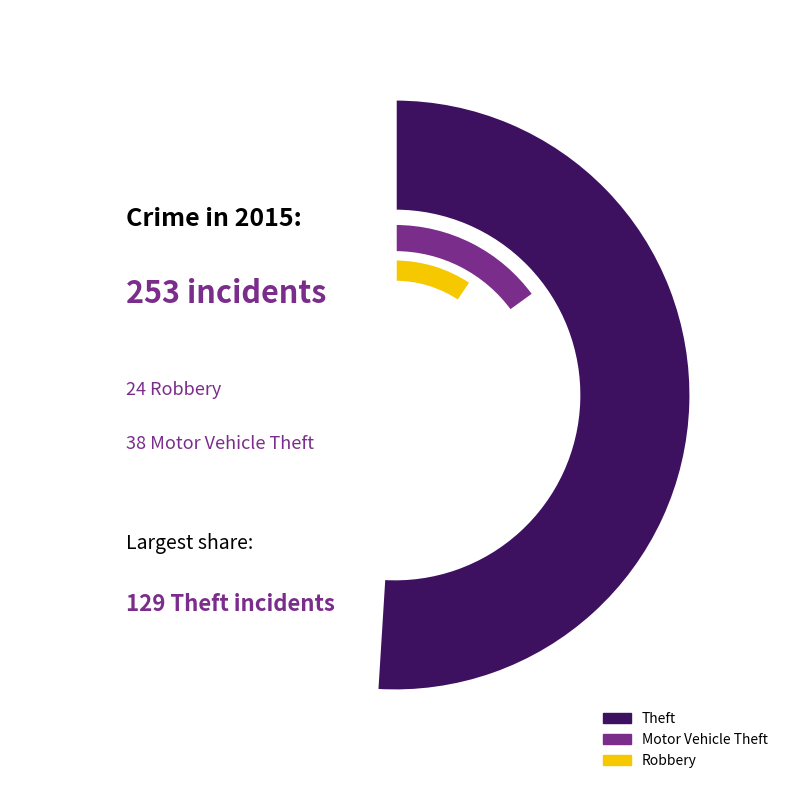

Which slice is the largest?

Theft